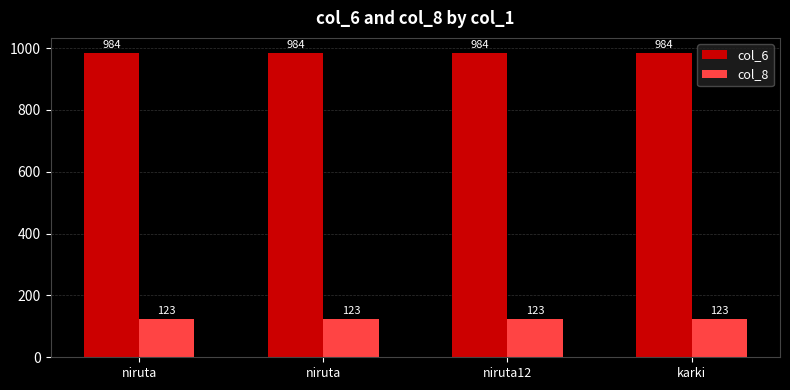

What is the lowest value of the col_8 series?

123